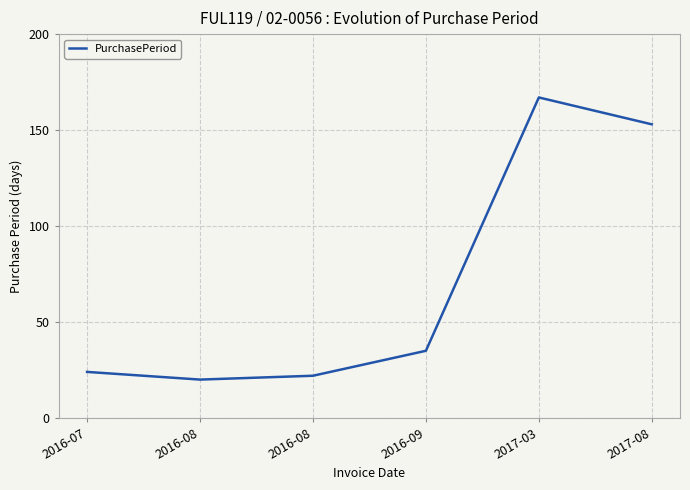

At which label is the value closest to 93?

2016-09